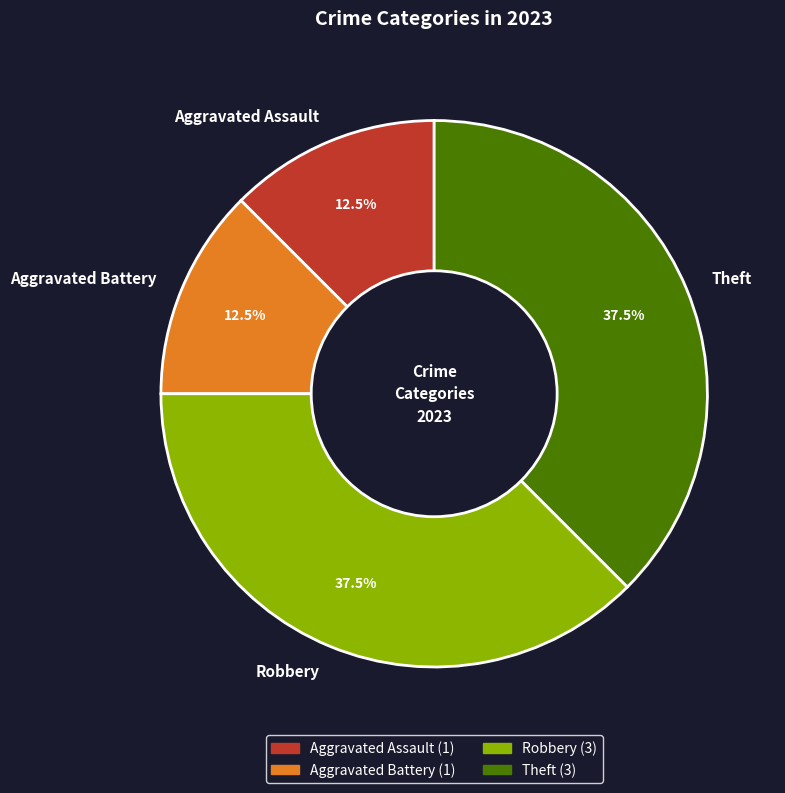

Combined, what portion of the pie is Aggravated Battery and Aggravated Assault?

25.0%